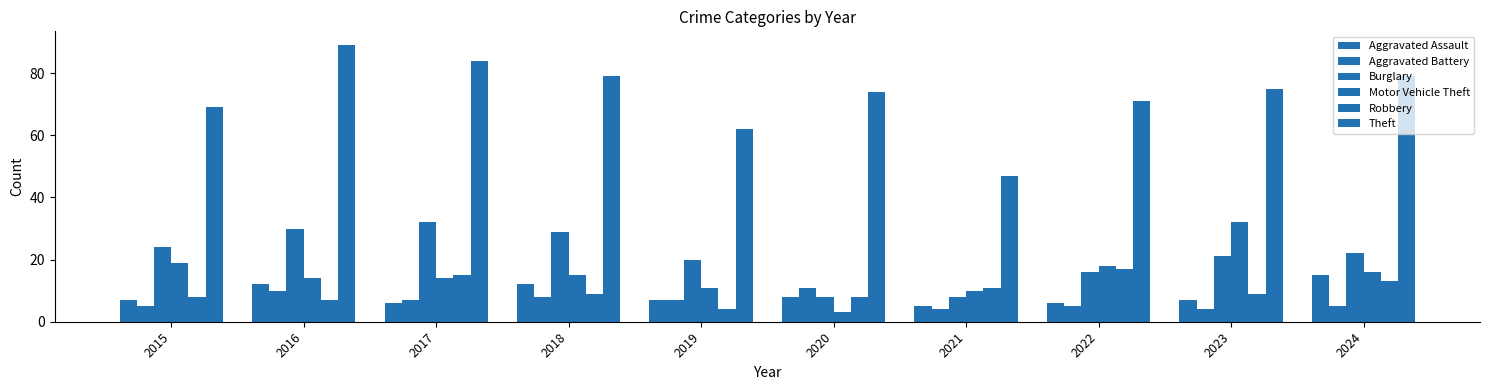

Which series has the largest range (max minus min)?

Theft